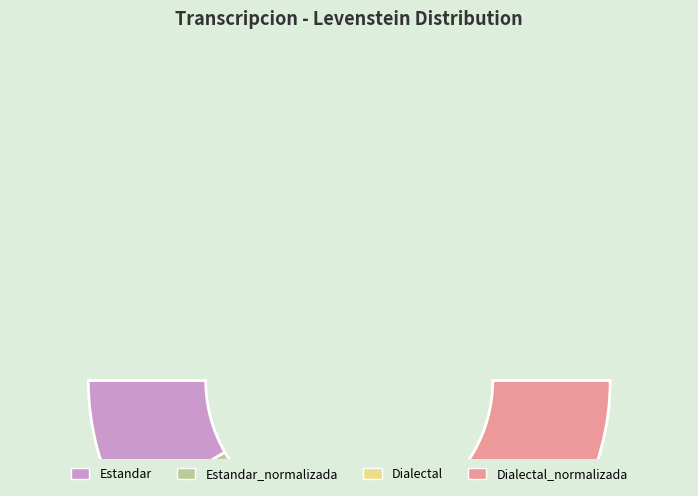

Which has a higher value, Dialectal or Dialectal_normalizada?

Dialectal_normalizada